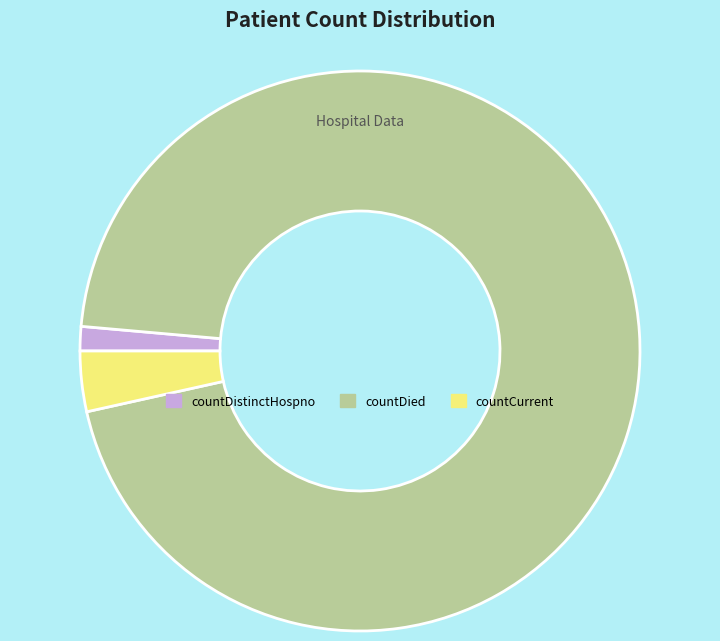

How many slices are in this pie chart?

3